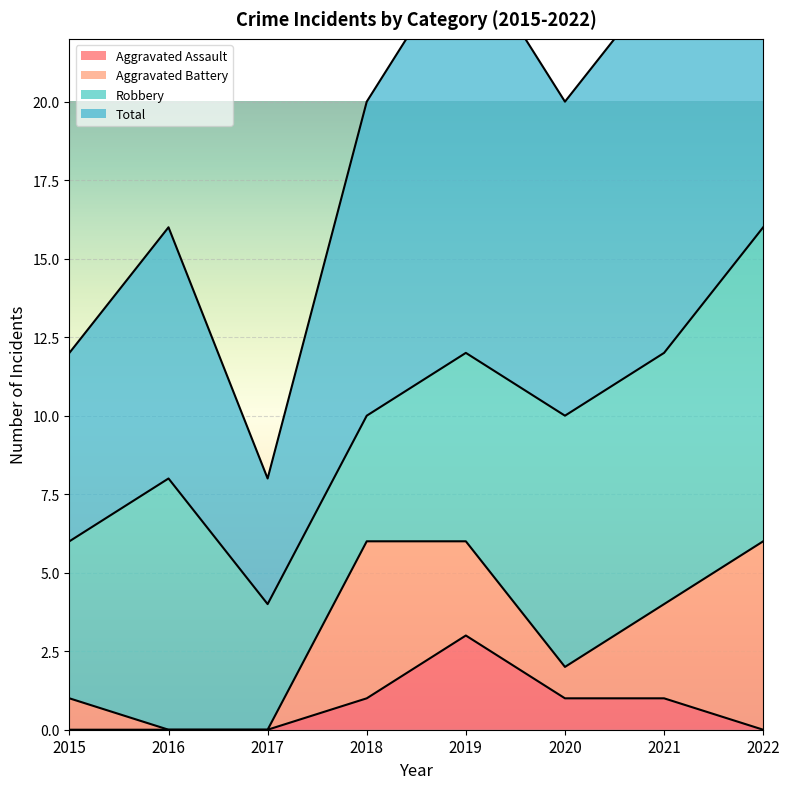

Which series has the widest spread of values?

Total